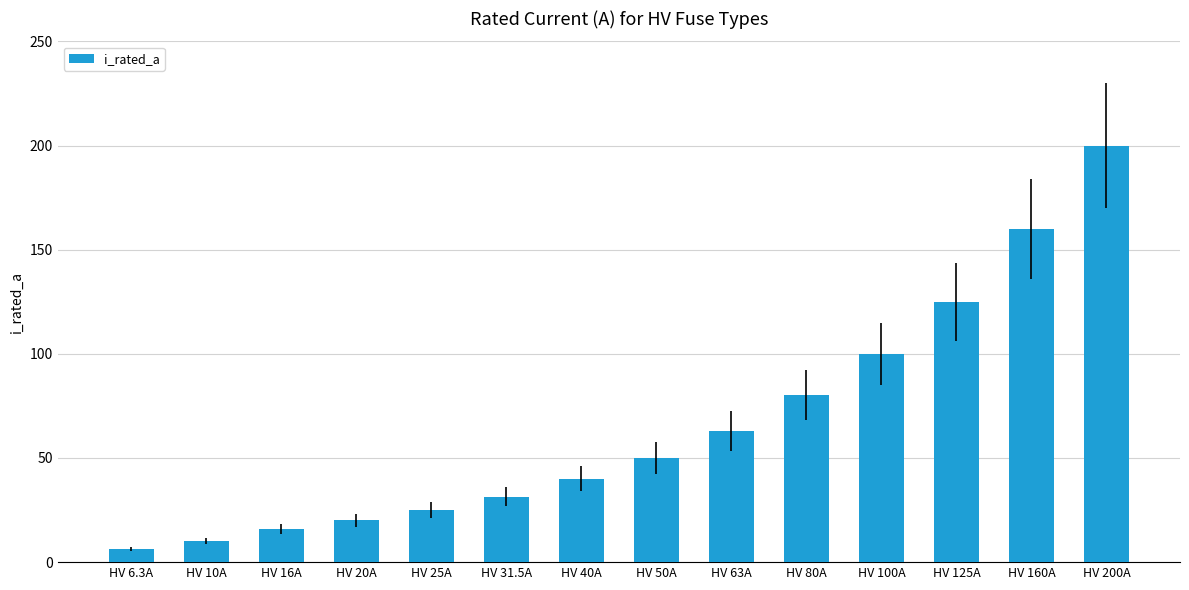

What is the ratio of the value at HV 100A to the value at HV 160A?

0.6